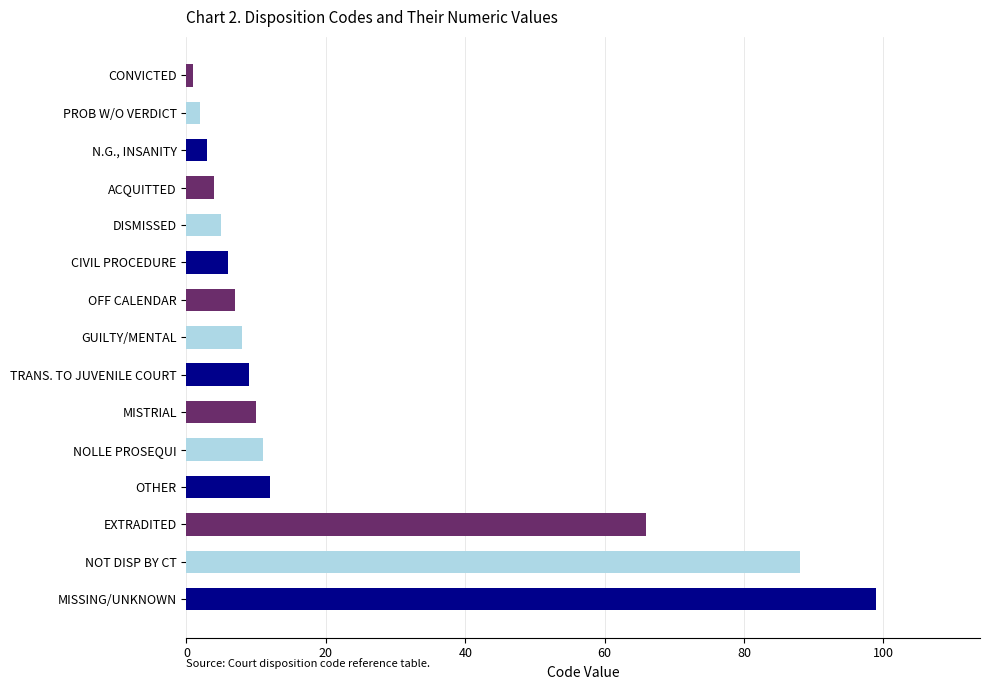

Rank the categories by value from highest to lowest.

MISSING/UNKNOWN, NOT DISP BY CT, EXTRADITED, OTHER, NOLLE PROSEQUI, MISTRIAL, TRANS. TO JUVENILE COURT, GUILTY/MENTAL, OFF CALENDAR, CIVIL PROCEDURE, DISMISSED, ACQUITTED, N.G., INSANITY, PROB W/O VERDICT, CONVICTED